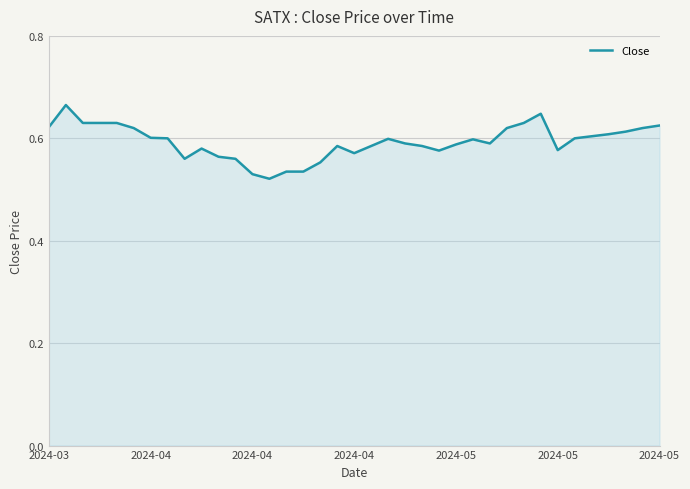

Is this an area chart (filled region under the line)?

Yes